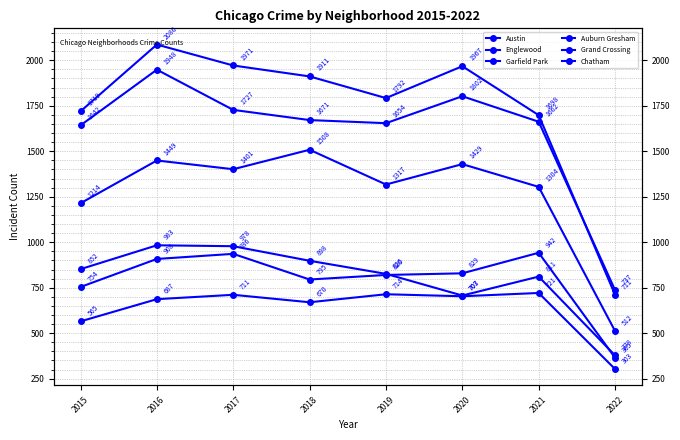

At which label is Englewood closest to 1342?

2015